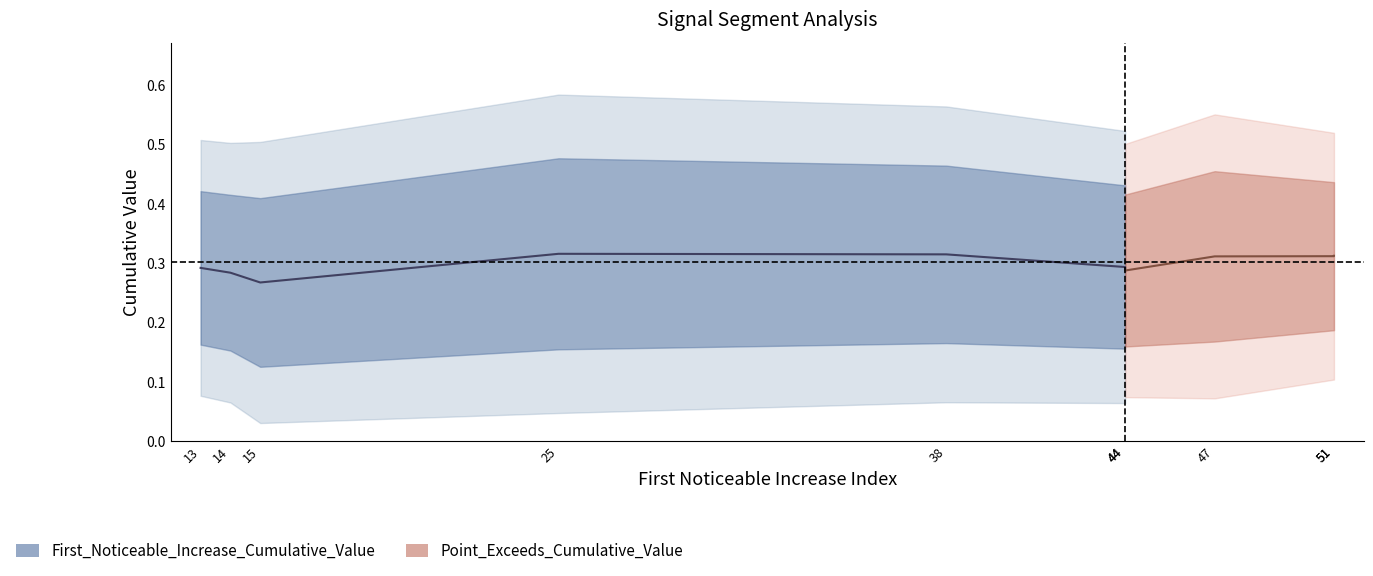

True or false: Point_Exceeds_Cumulative_Value and First_Noticeable_Increase_Cumulative_Value intersect in this chart.

False